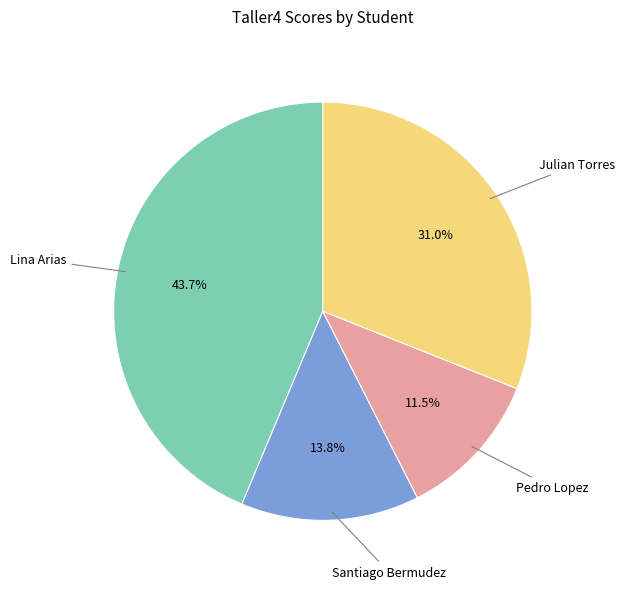

To the nearest percent, what is the difference between the Pedro Lopez and Julian Torres slice percentages?

20%